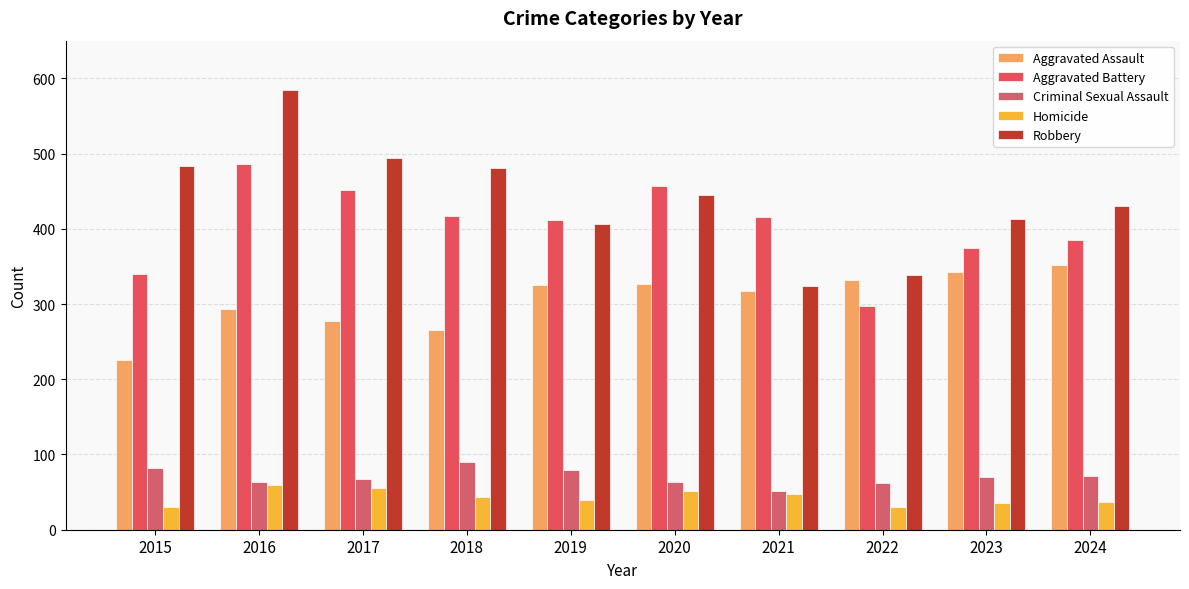

How many distinct data groups are displayed?

5